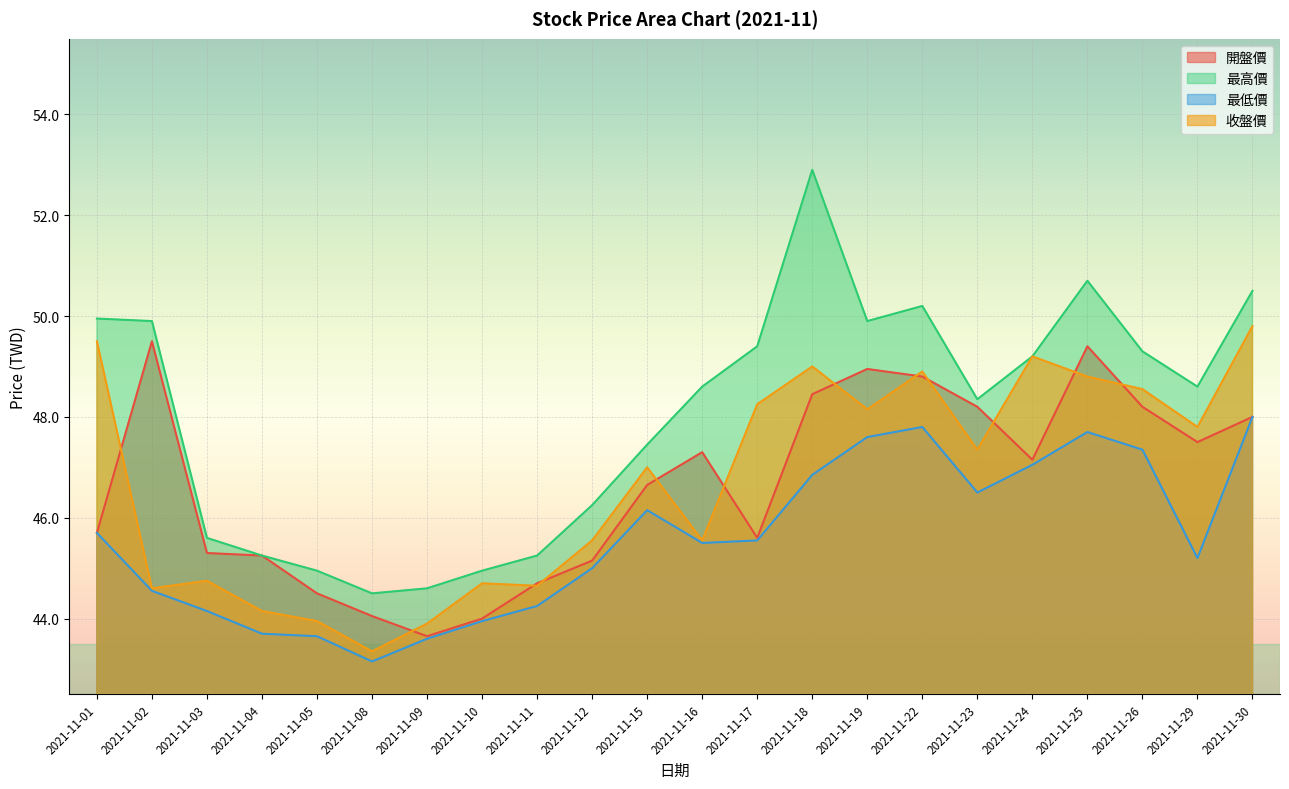

What is the smallest value displayed?

43.1